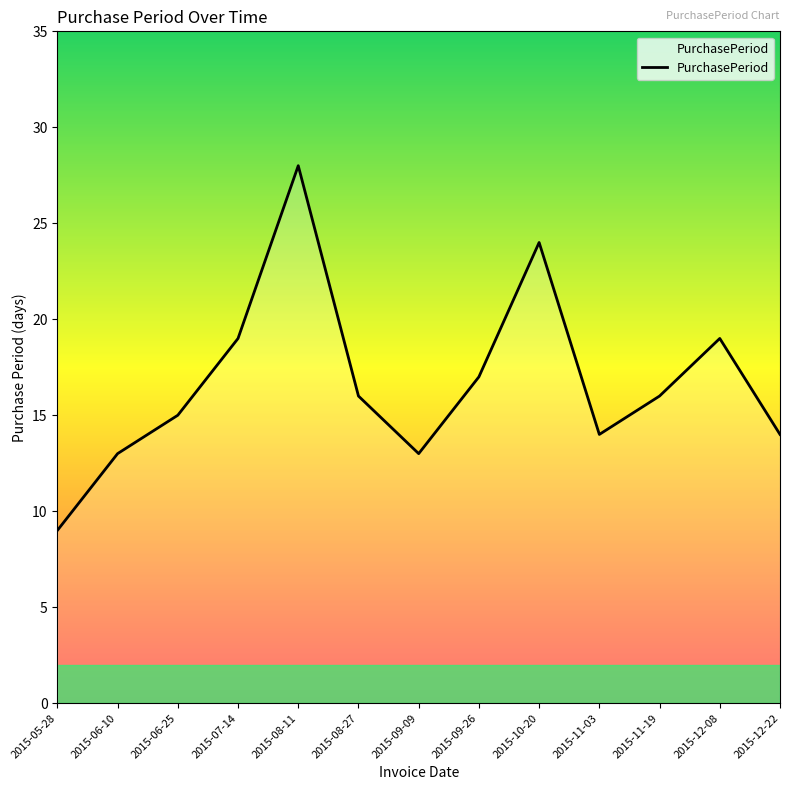

Where does the data first go above 16?

2015-07-14